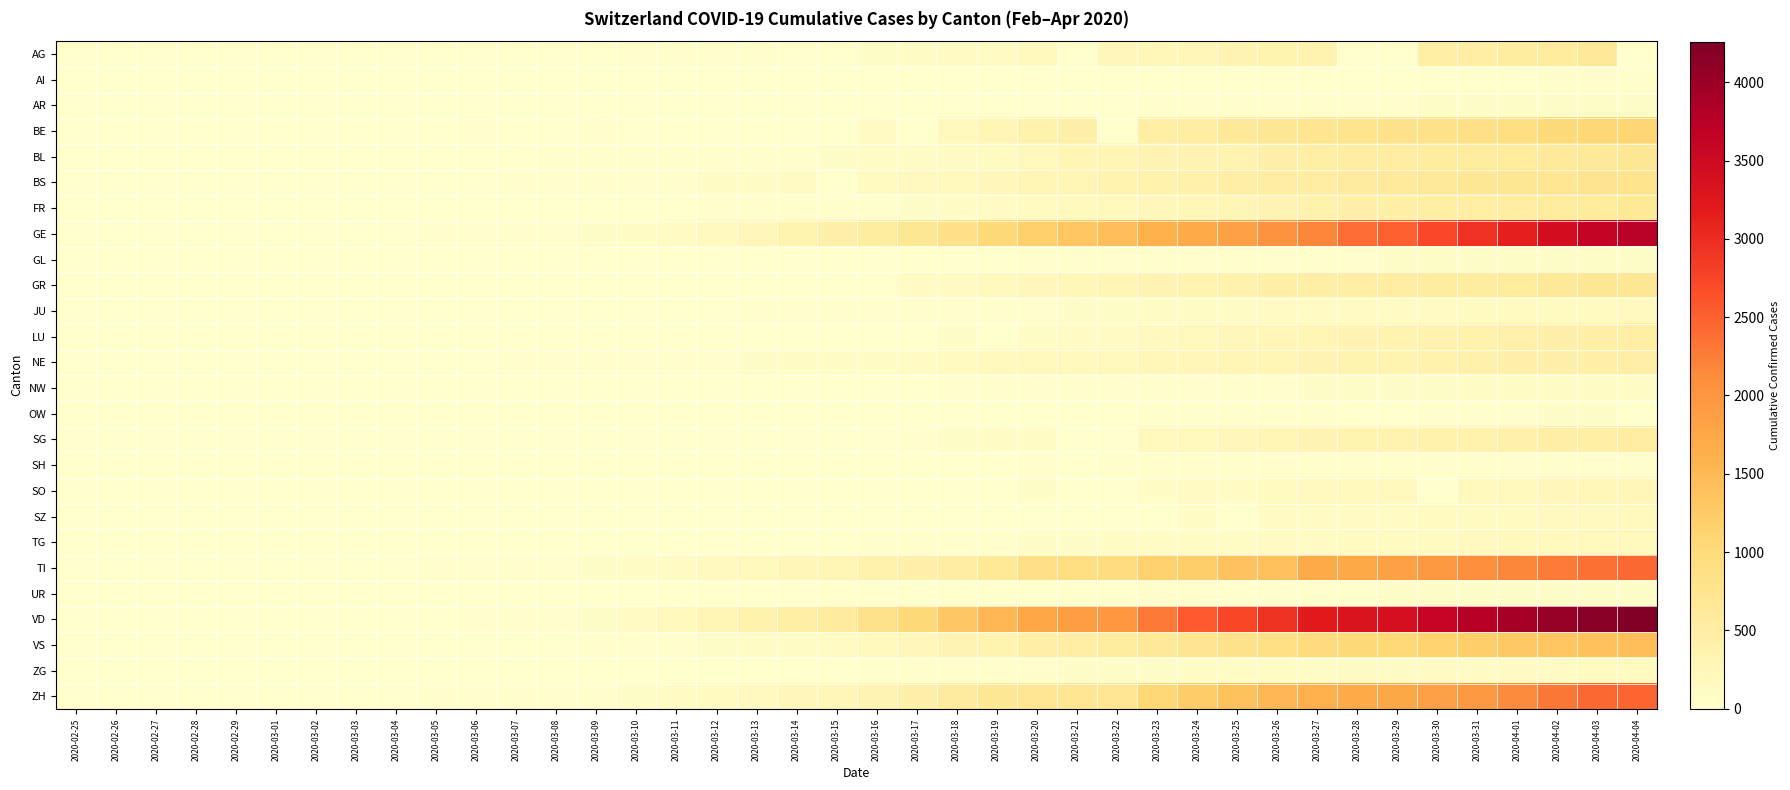

At which category is the sum across all series the highest?

2020-04-03